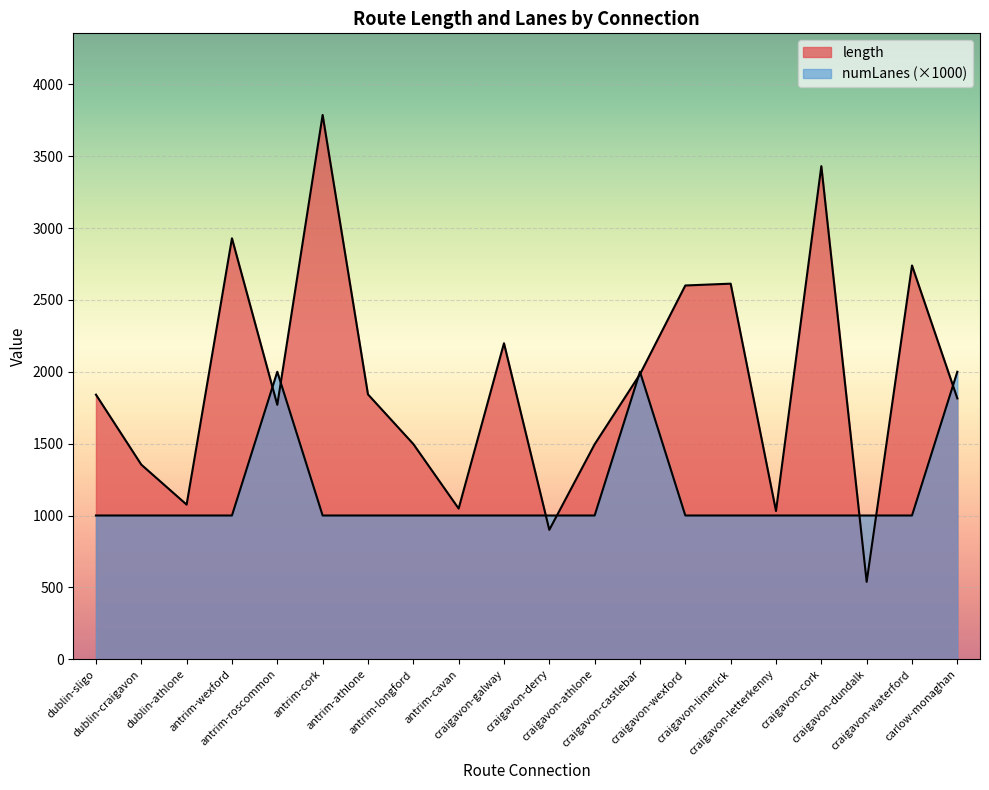

Which has a higher value, antrim-cavan or craigavon-athlone?

craigavon-athlone